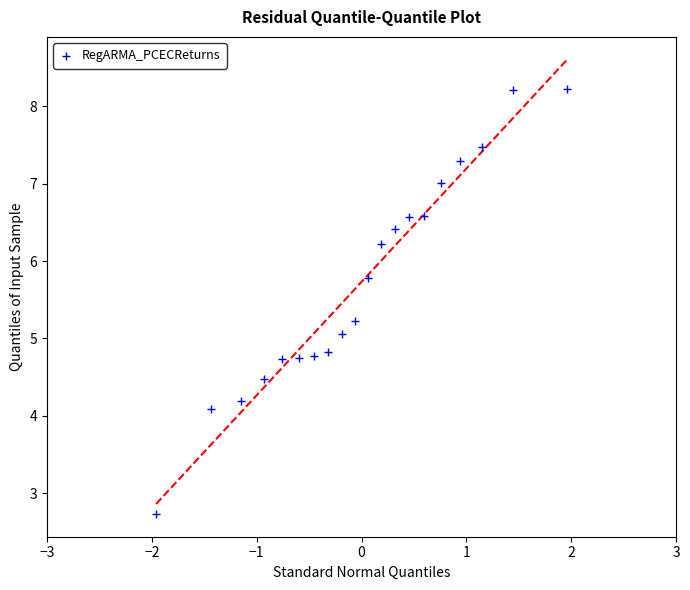

How many points are shown in the scatter plot?

20